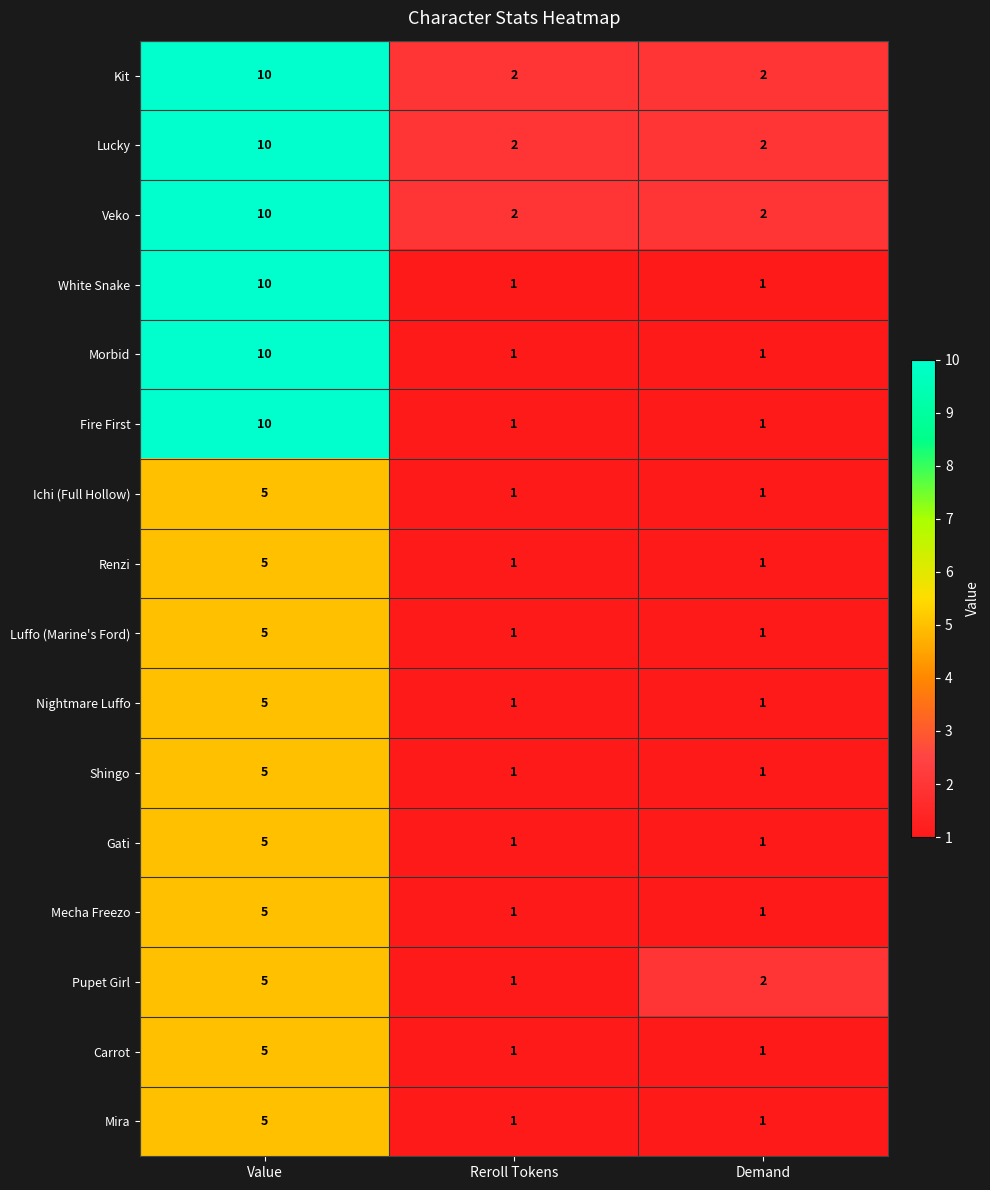

True or false: Mira has a value of 2 at Demand.

False